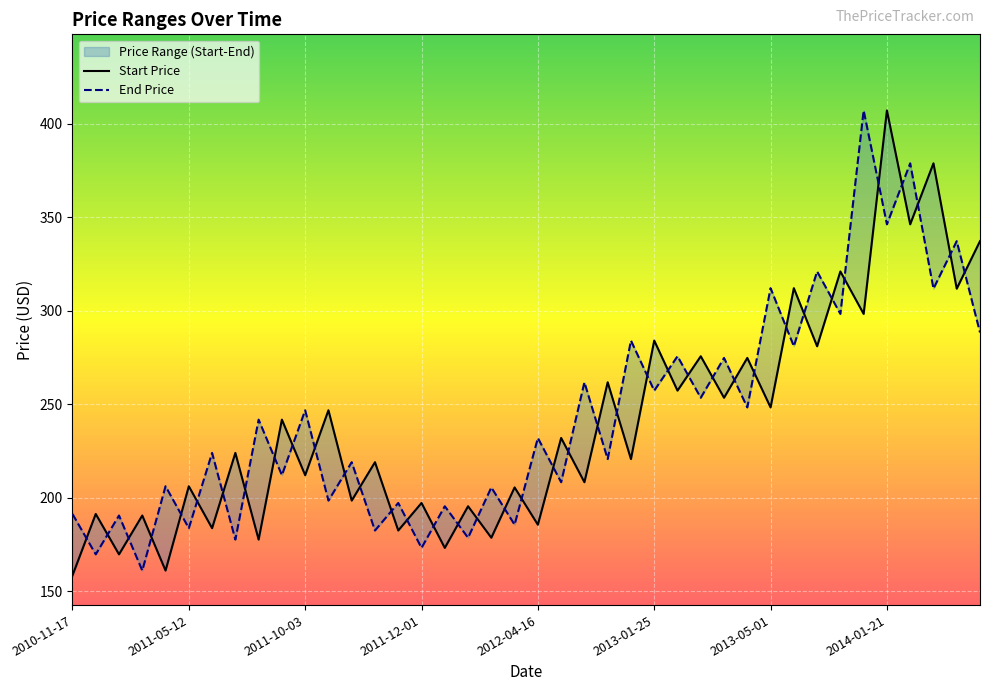

What is the difference between the maximum and minimum values in the Start Price series?

248.7